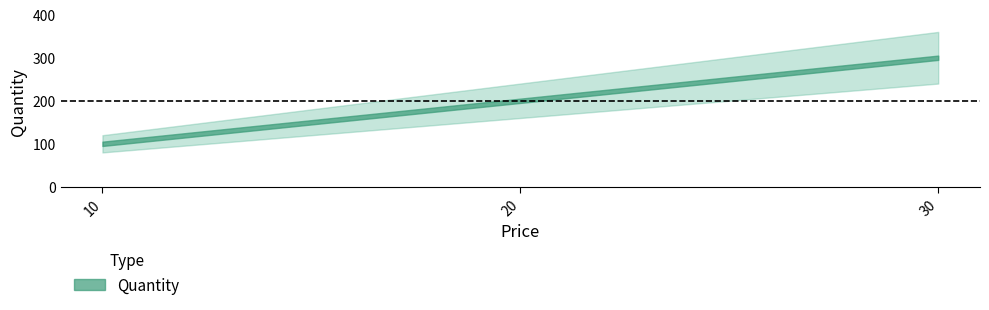

Reading left to right, transcribe all the data shown in this chart.

100	200	300